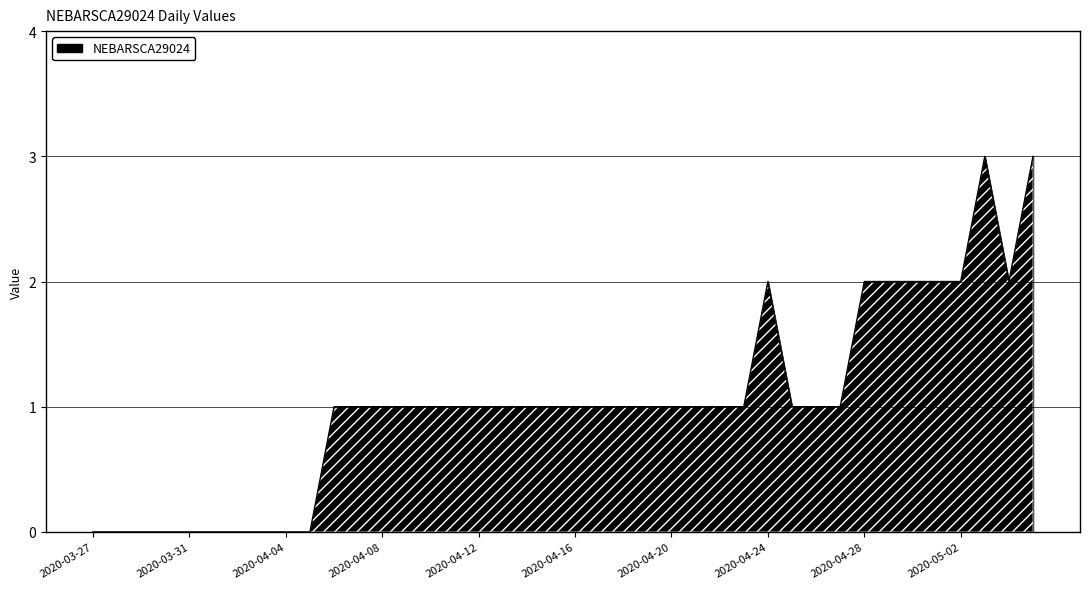

What is the greatest value displayed?

3